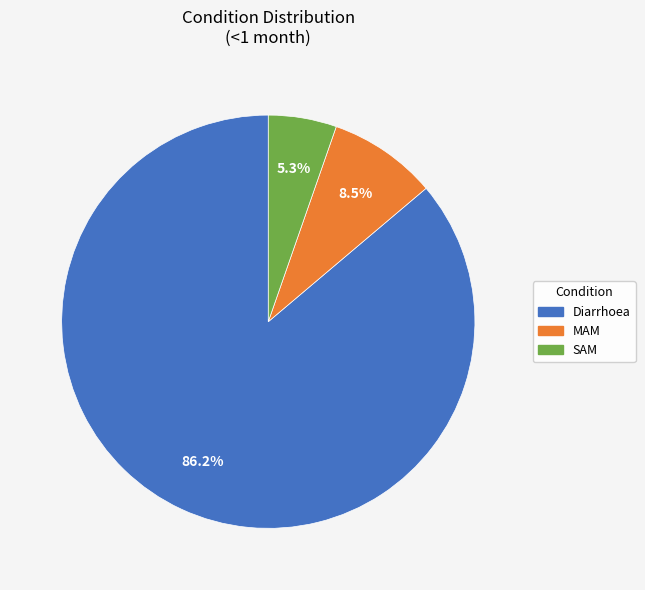

Combined, what portion of the pie is SAM and Diarrhoea?

91.5%